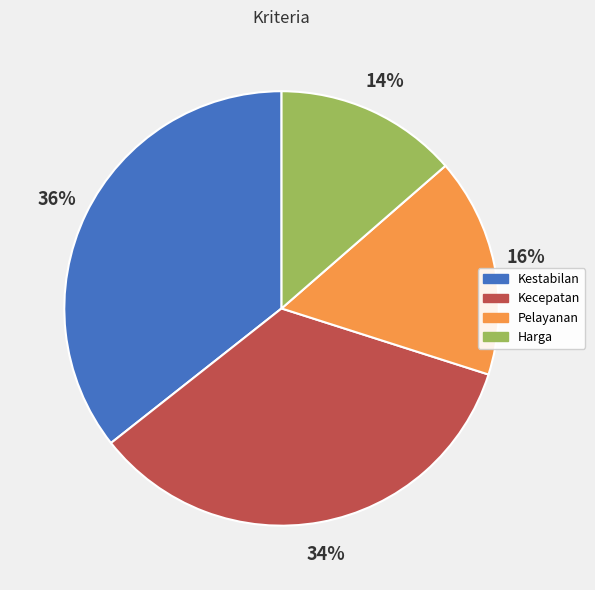

To the nearest percent, what percentage of the pie is Kecepatan?

34%